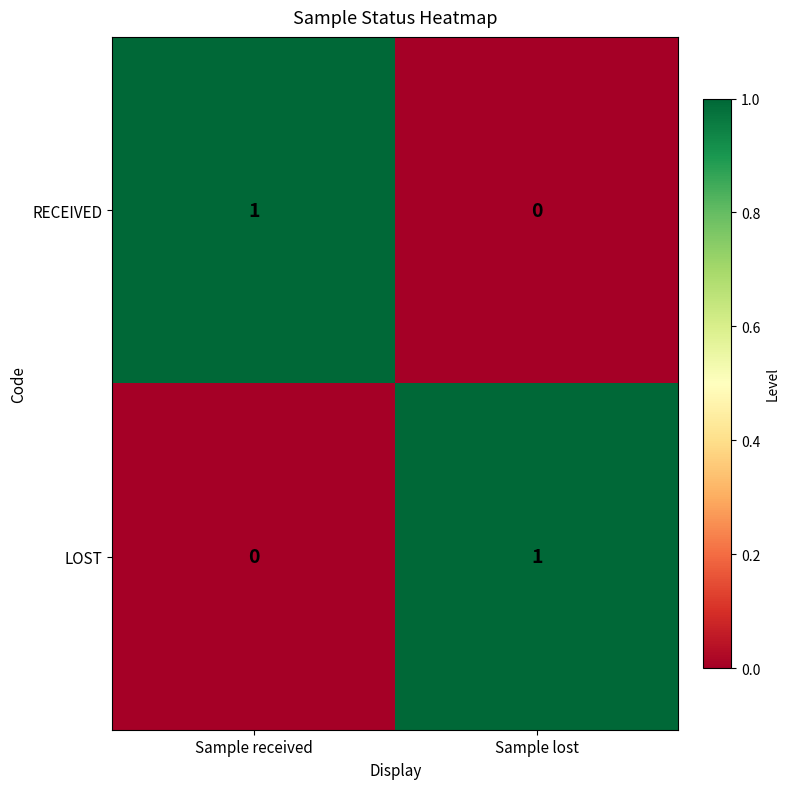

List the labels in order of RECEIVED value, largest first.

Sample received, Sample lost